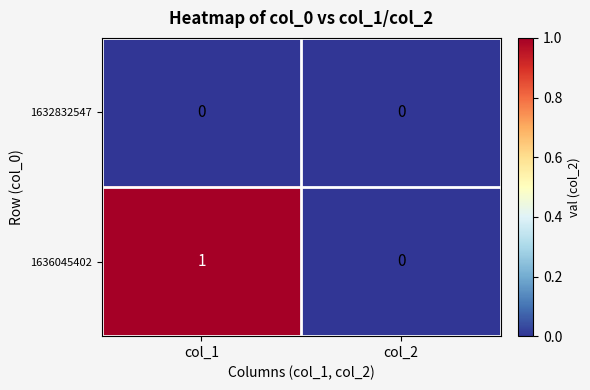

The value of 1636045402 at col_1 is 1. True or false?

True